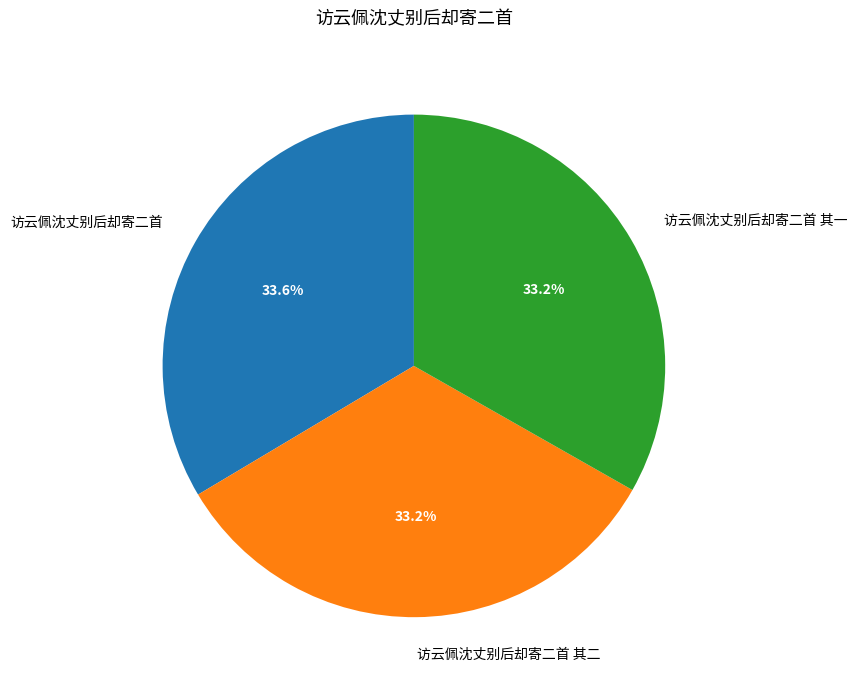

Does 访云佩沈丈别后却寄二首 其一 account for over 50% of the chart?

No